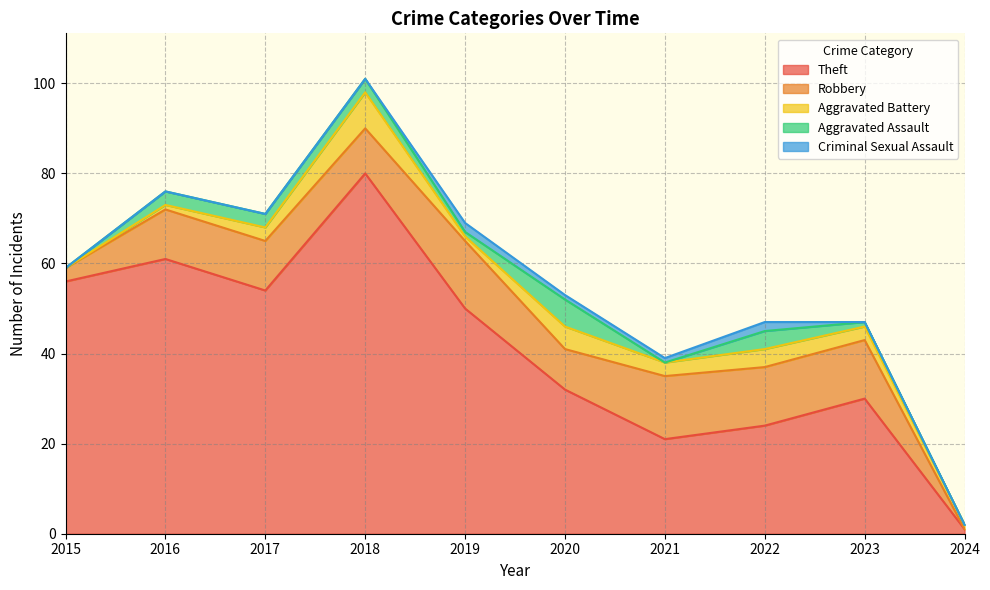

True or false: Criminal Sexual Assault and Robbery intersect in this chart.

False